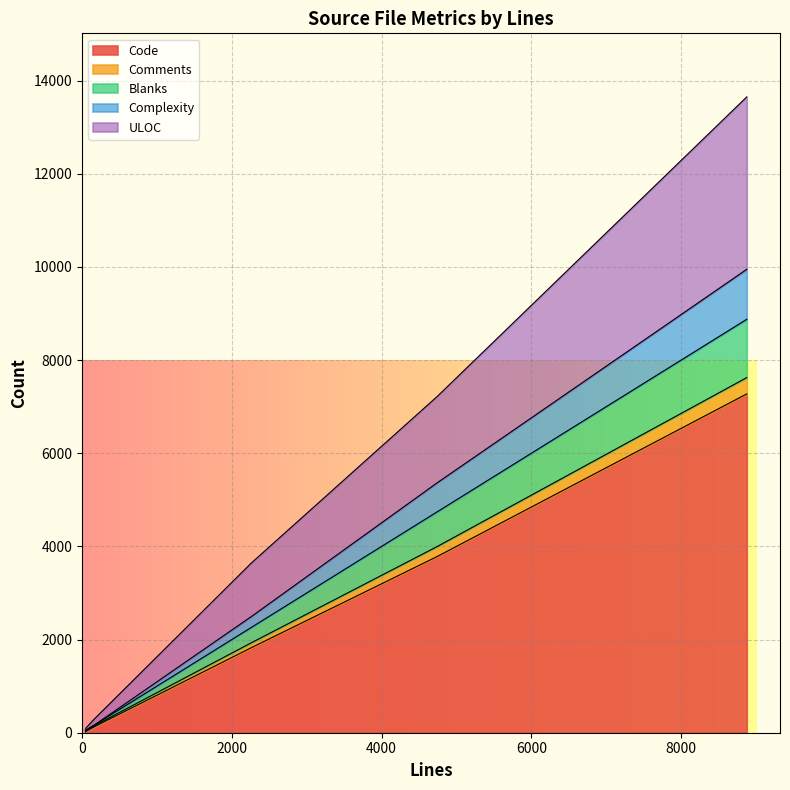

What are all the series names shown in the legend?

Code, Comments, Blanks, Complexity, ULOC